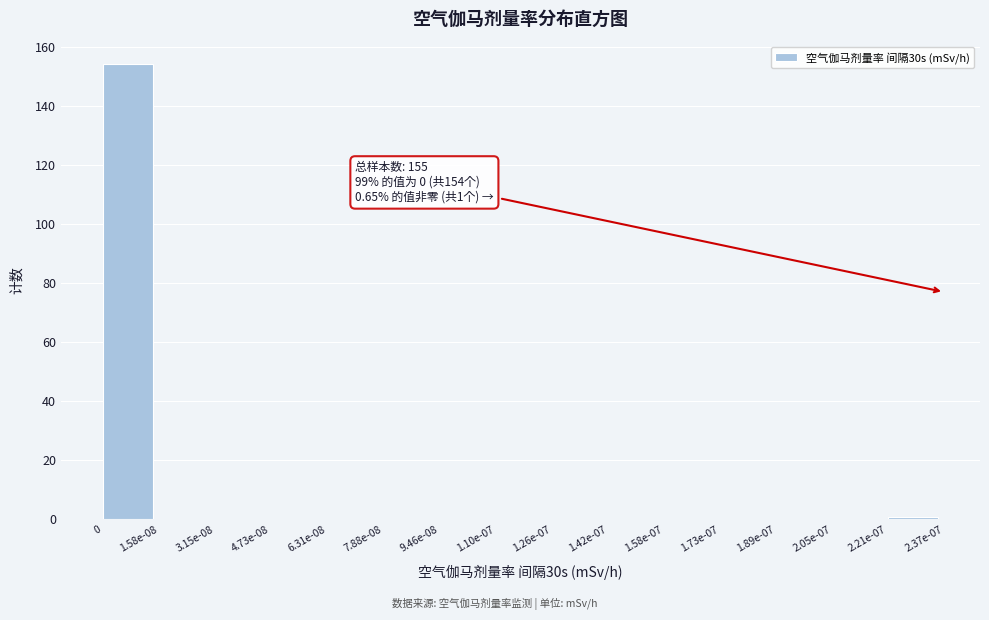

Reading right to left, list all the values displayed in this chart.

2.21e-07=1	2.05e-07=0	1.89e-07=0	1.73e-07=0	1.58e-07=0	1.42e-07=0	1.26e-07=0	1.10e-07=0	9.46e-08=0	7.88e-08=0	6.31e-08=0	4.73e-08=0	3.15e-08=0	1.58e-08=0	0=154